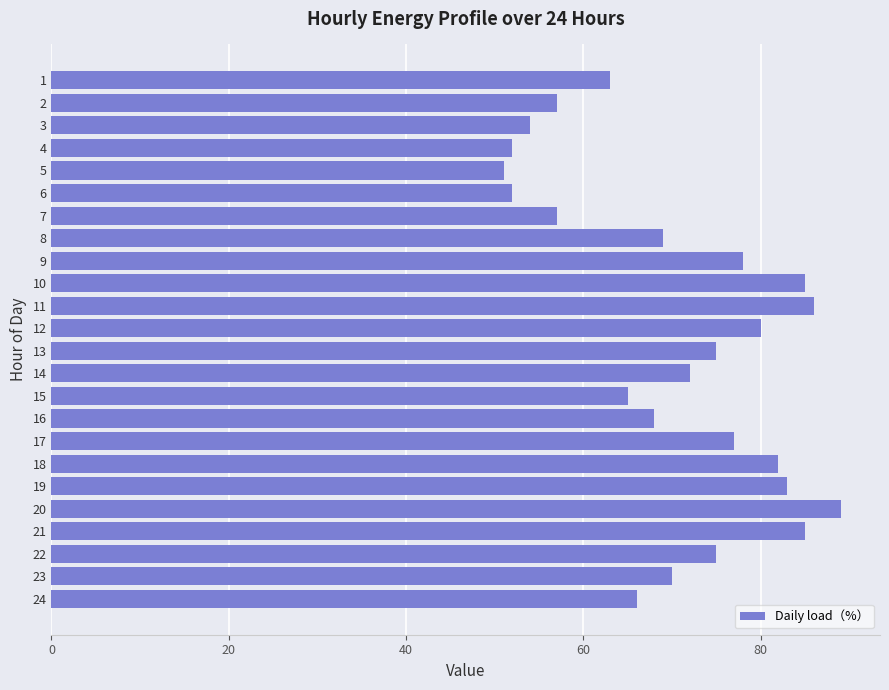

The value at 16 is 122. True or false?

False